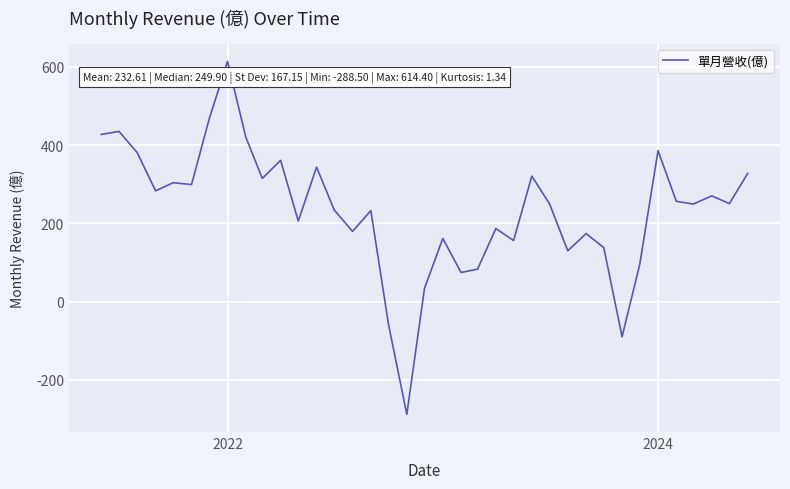

True or false: there are more than 1 points higher than both neighbors.

True